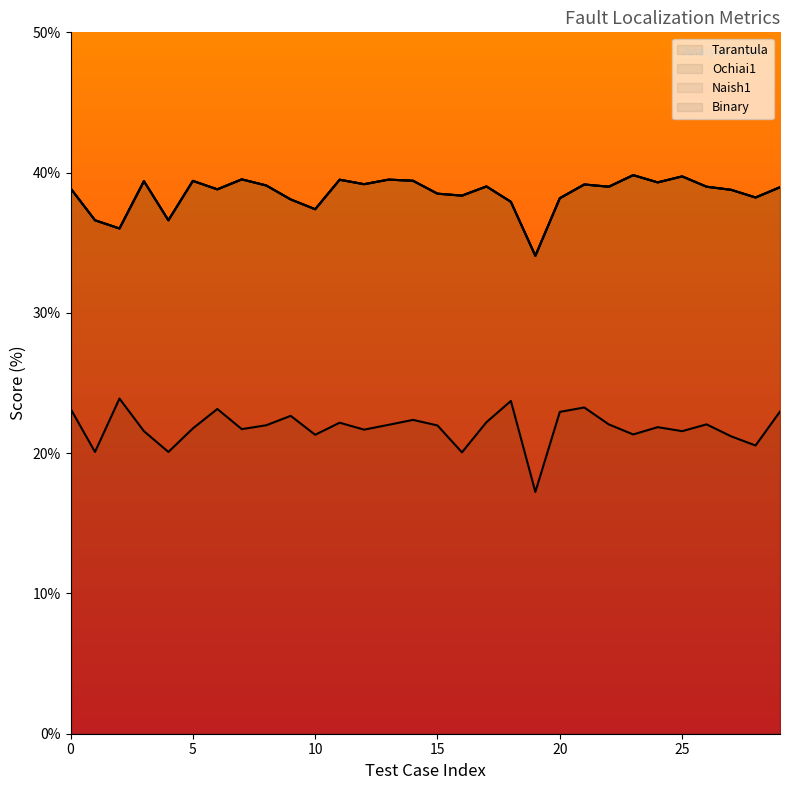

True or false: Naish1 and Tarantula cross at least once.

False